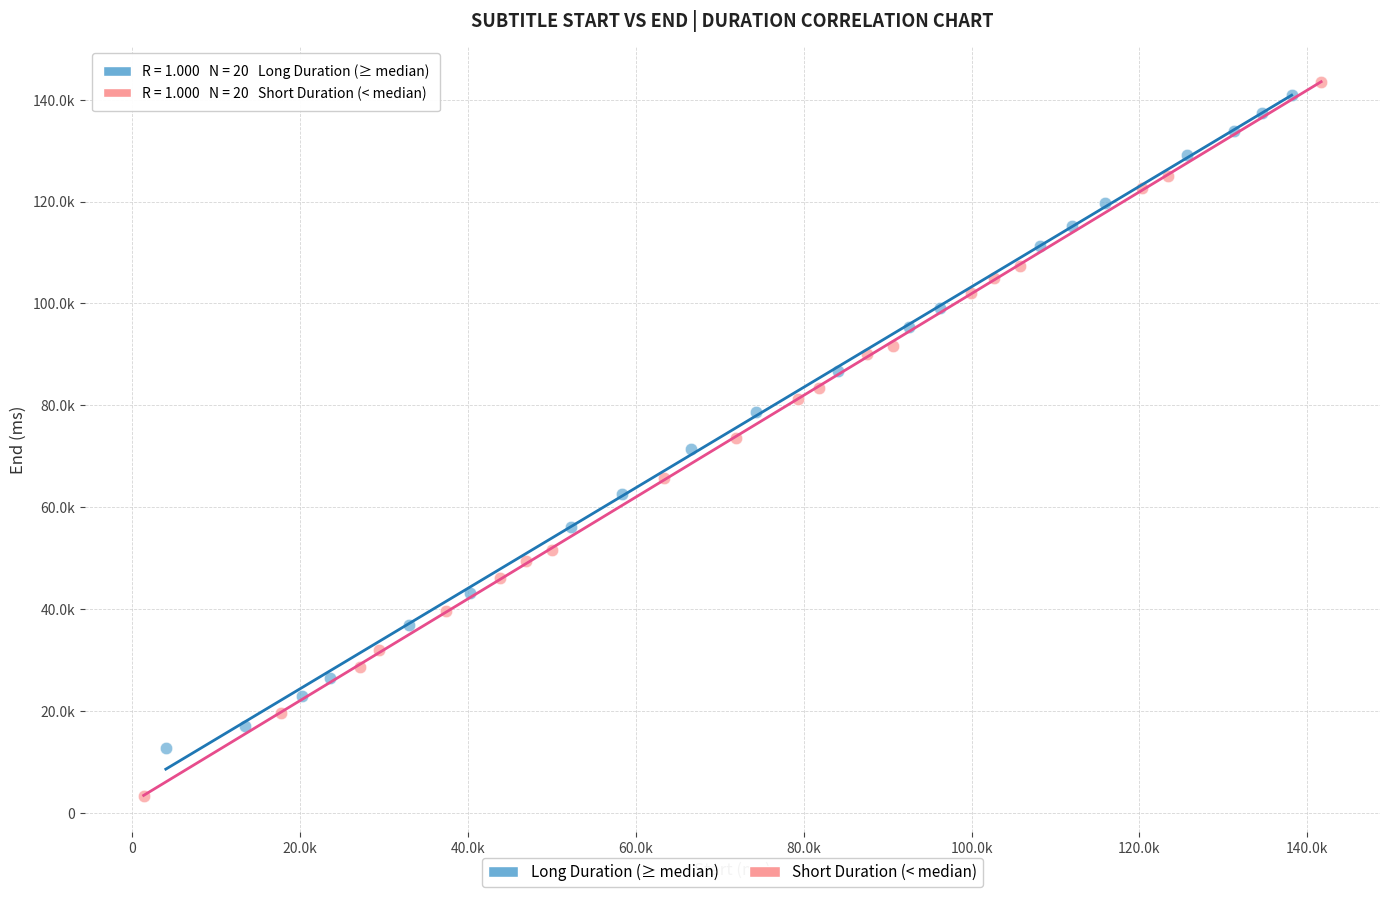

Which series has the largest Y range (max minus min)?

Short Duration (< median)